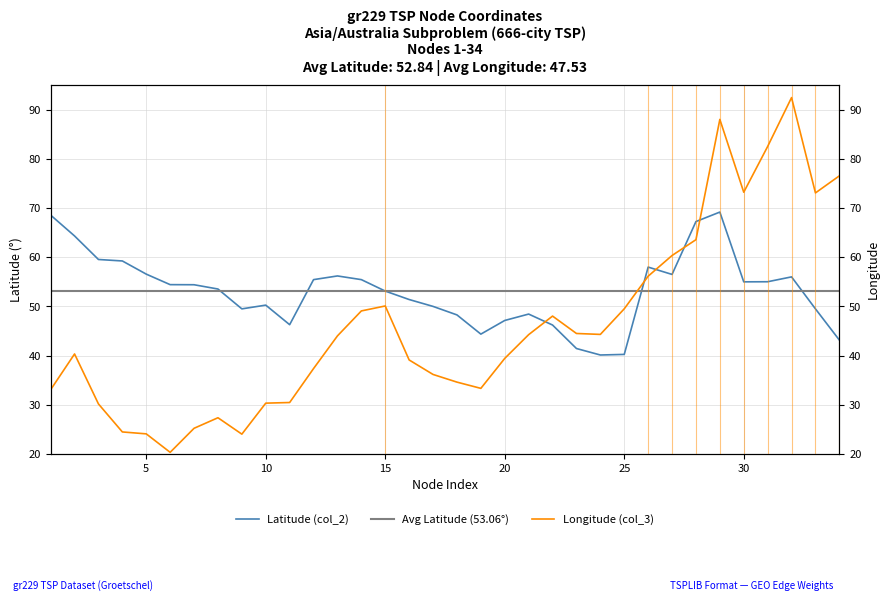

True or false: Longitude (col_3) and Latitude (col_2) intersect in this chart.

True